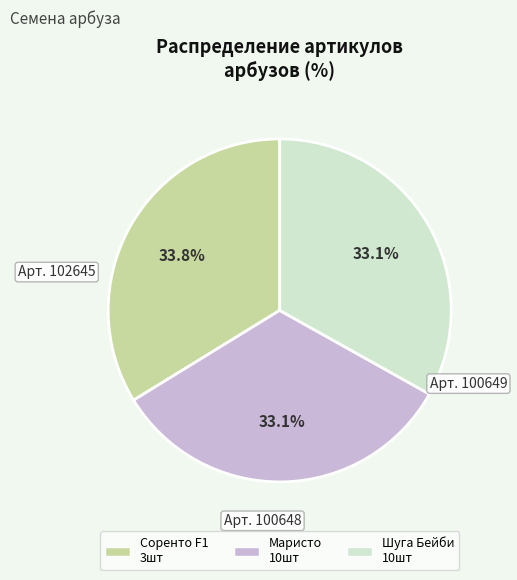

How many slices are in this pie chart?

3